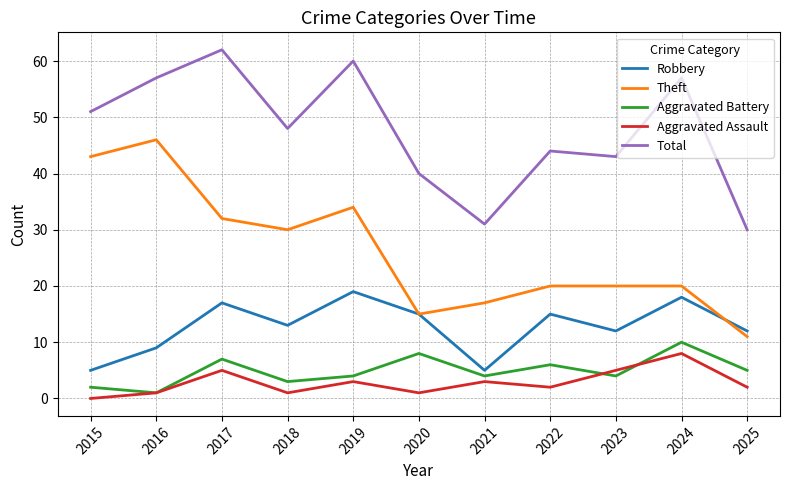

What is the greatest value displayed?

62